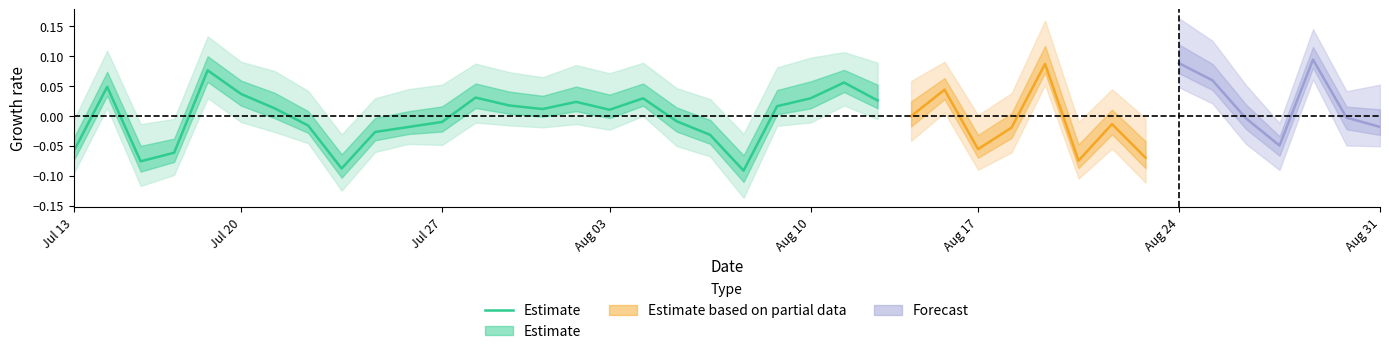

How many points are higher than both their immediate neighbors (excluding endpoints)?

6